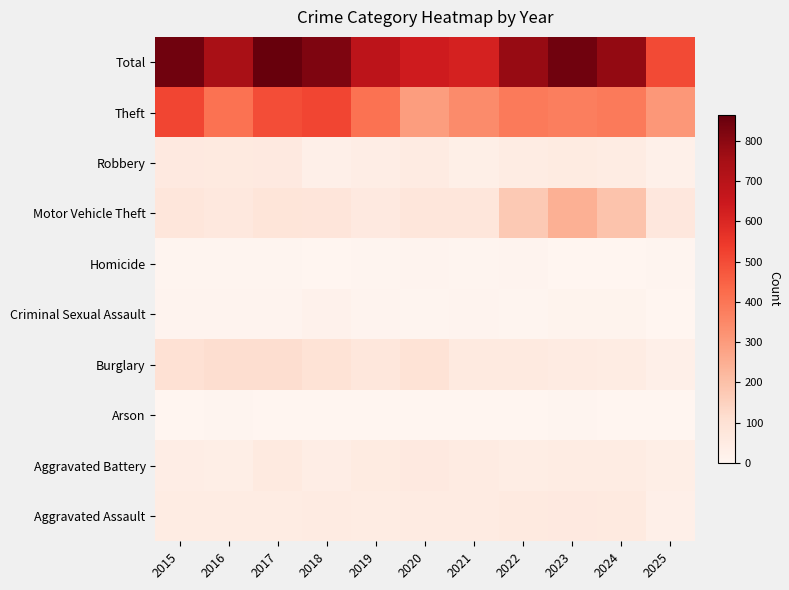

What is the total value across all series at 2015?

1690